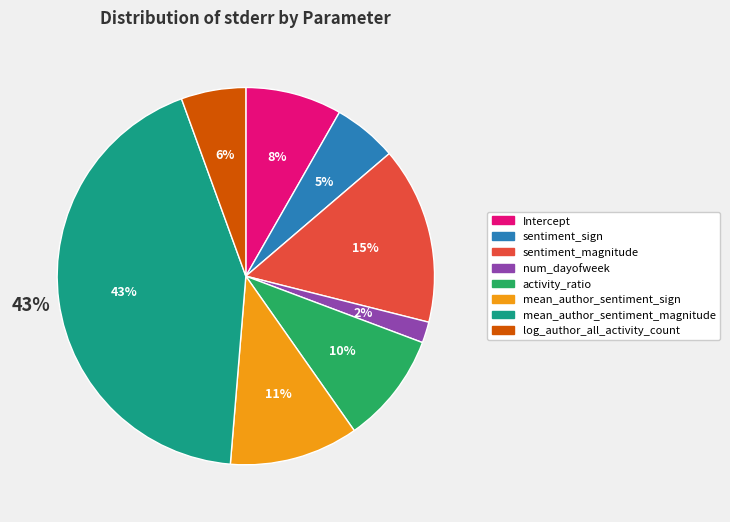

What is the total percentage of num_dayofweek and Intercept?

10.1%